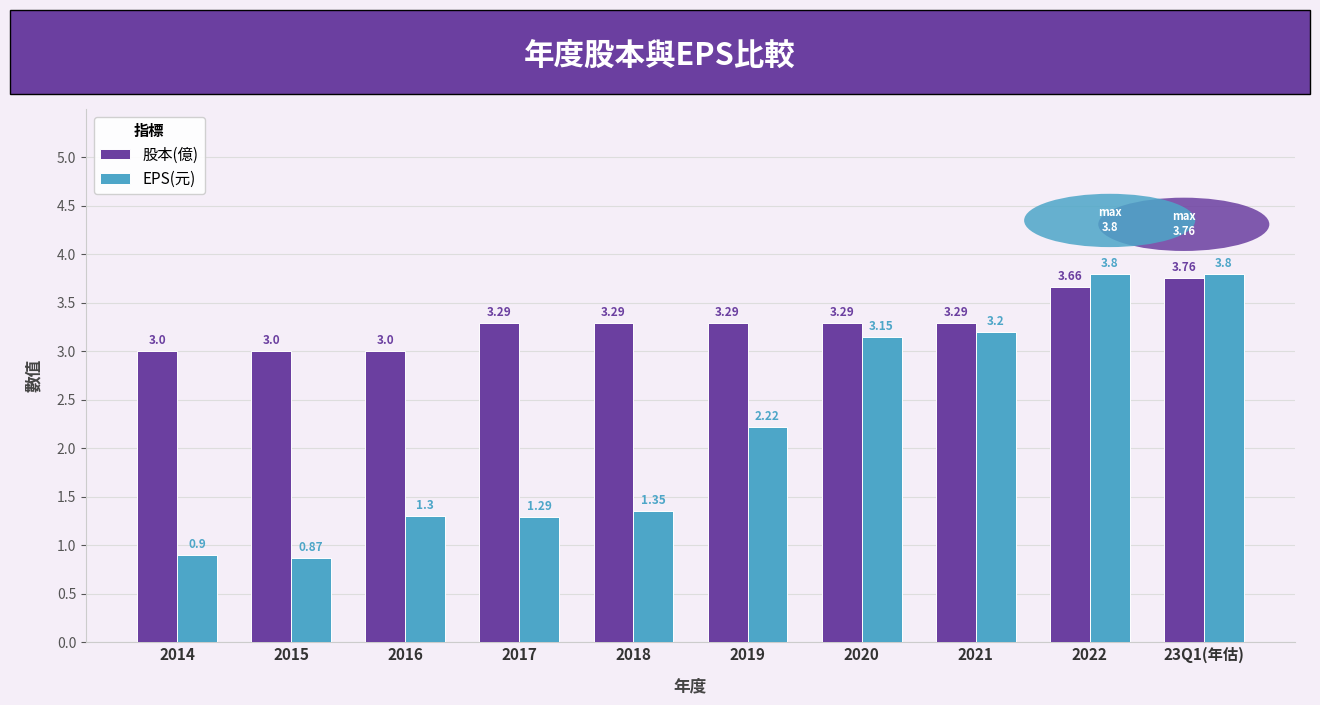

What is the difference between the maximum and minimum values in the EPS(元) series?

2.9